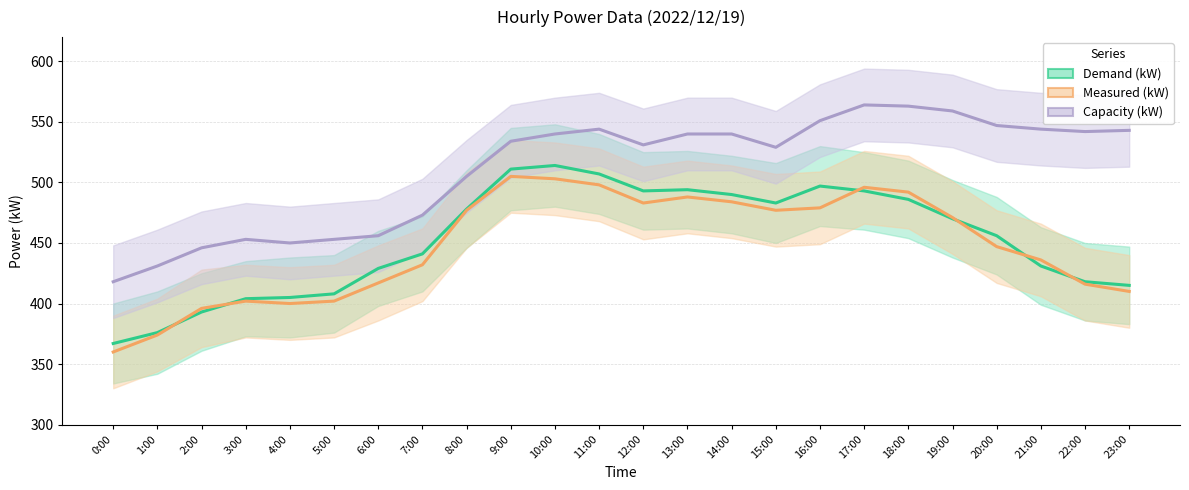

Which category has the lowest value across all series?

0:00